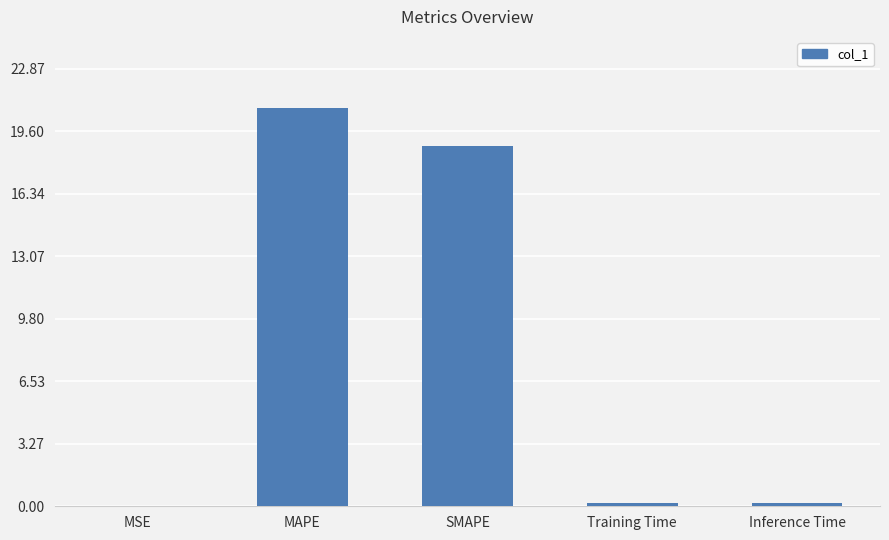

Are the bars grouped side by side (vs. stacked)?

No